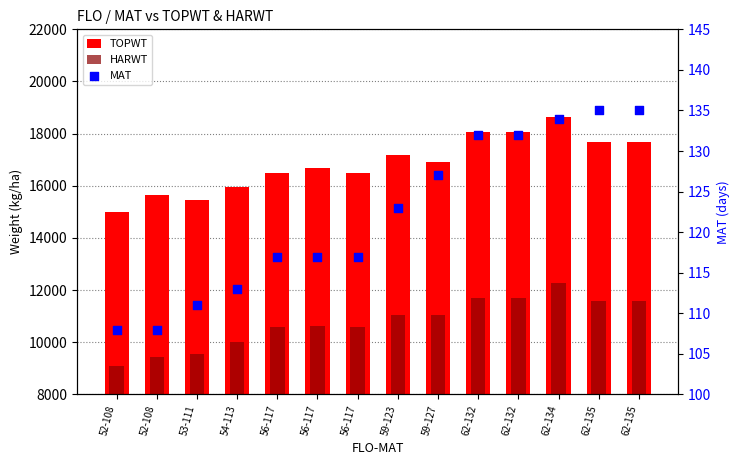

What is the total value across all series at 53-111?

25103